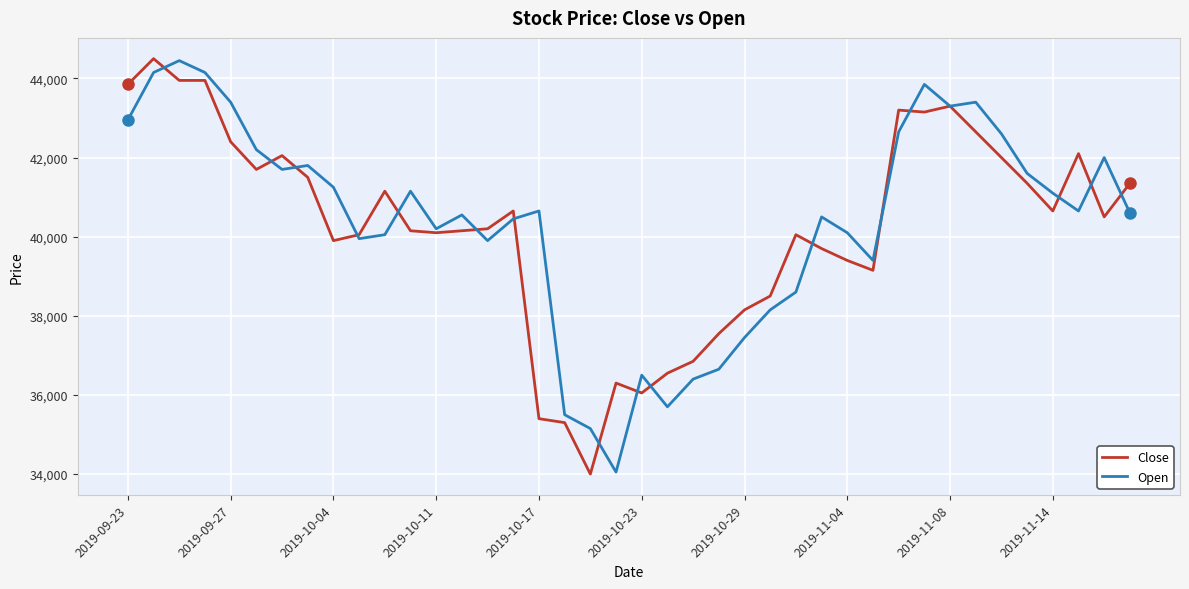

What is the smallest value displayed?

34000